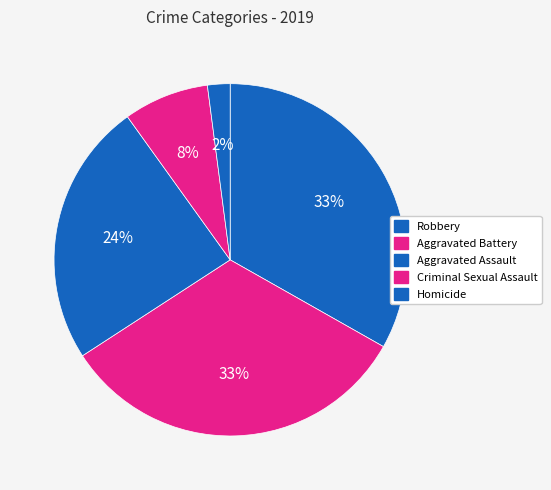

Count the number of slices in the pie.

5